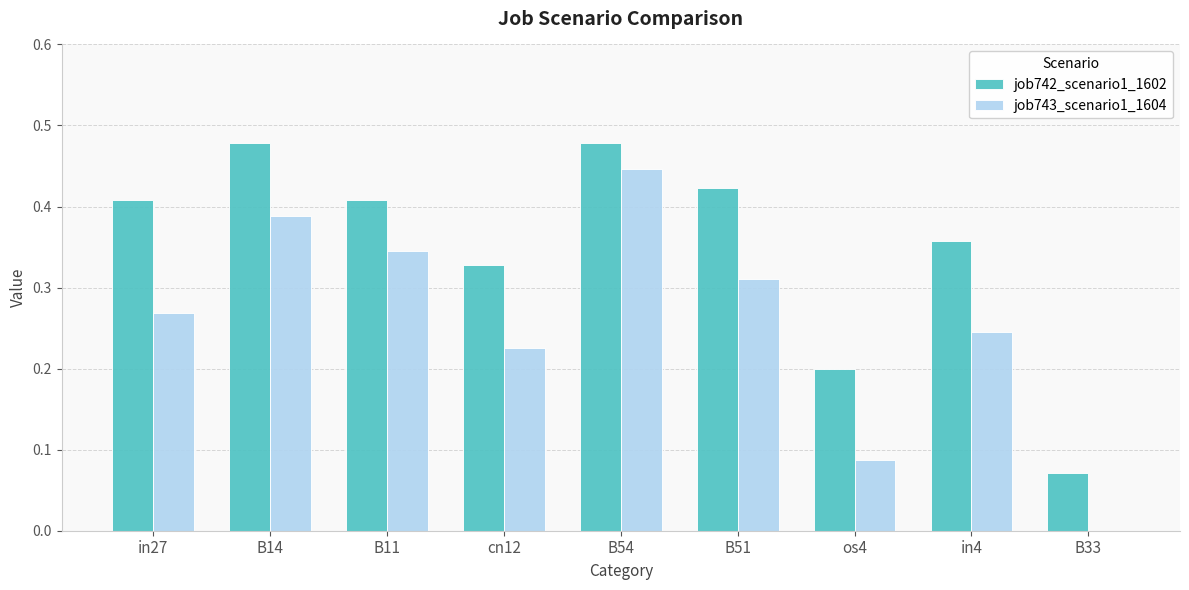

True or false: job742_scenario1_1602 has a value of 0.7 at B54.

False